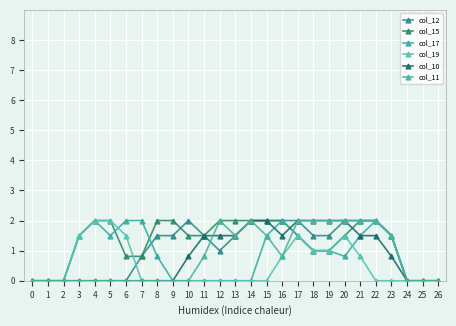

Which series ends up on top after the final intersection of col_12 and col_15?

col_12